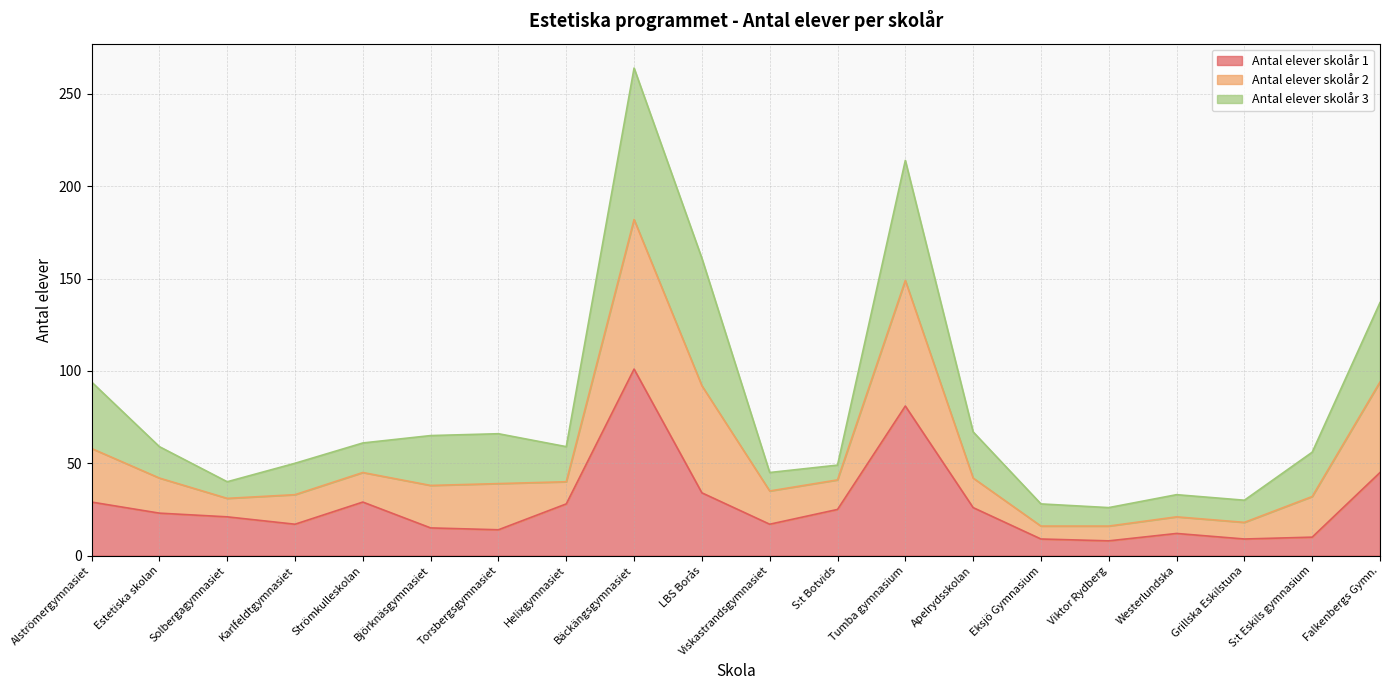

At which label is Antal elever skolår 1 closest to 54?

Falkenbergs Gymn.